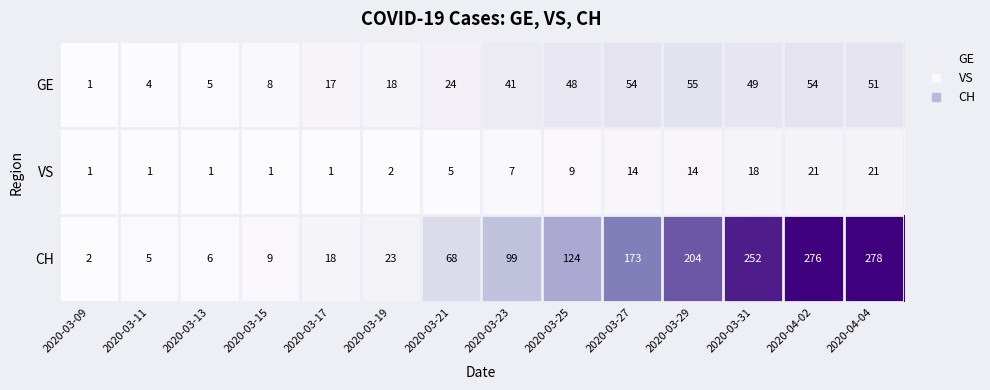

Rank the series at 2020-03-23 from highest to lowest value.

CH, GE, VS